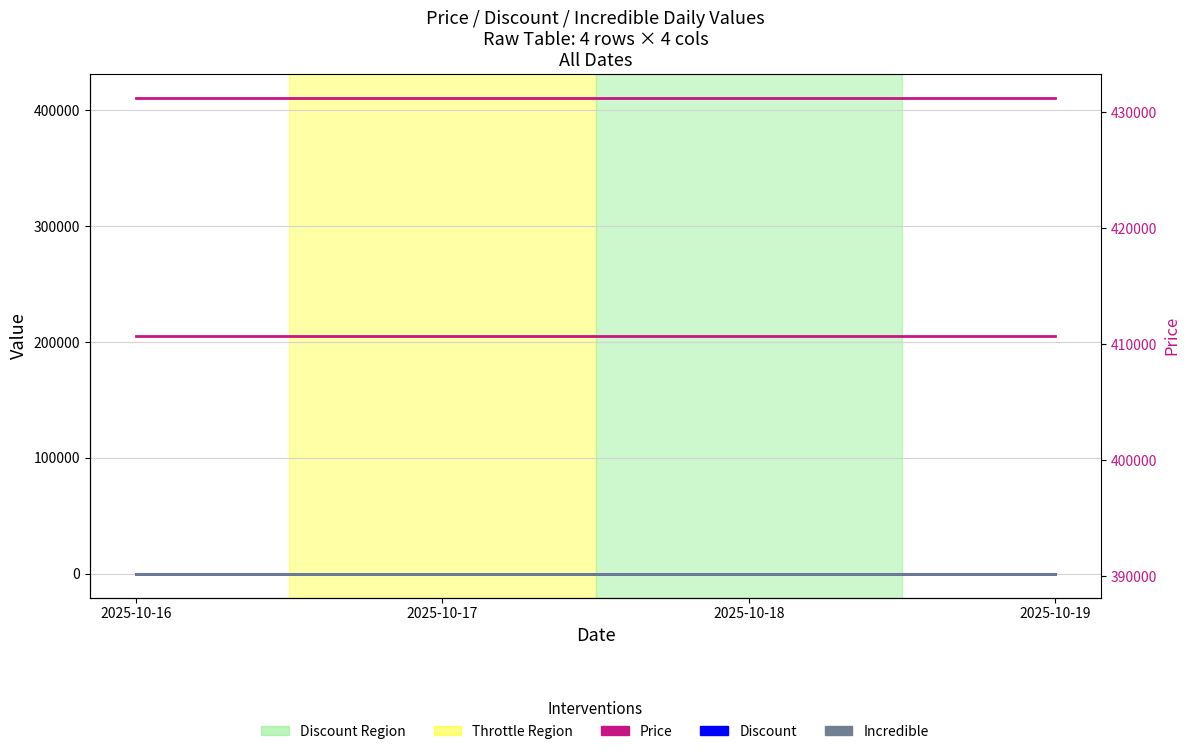

Reading right to left, extract all data points from this chart.

Price: 2025-10-19=410740	2025-10-18=410740	2025-10-17=410740	2025-10-16=410740
Discount: 2025-10-19=35	2025-10-18=35	2025-10-17=35	2025-10-16=35
Incredible: 2025-10-19=0	2025-10-18=0	2025-10-17=0	2025-10-16=0
Price (right axis): 2025-10-19=410740	2025-10-18=410740	2025-10-17=410740	2025-10-16=410740